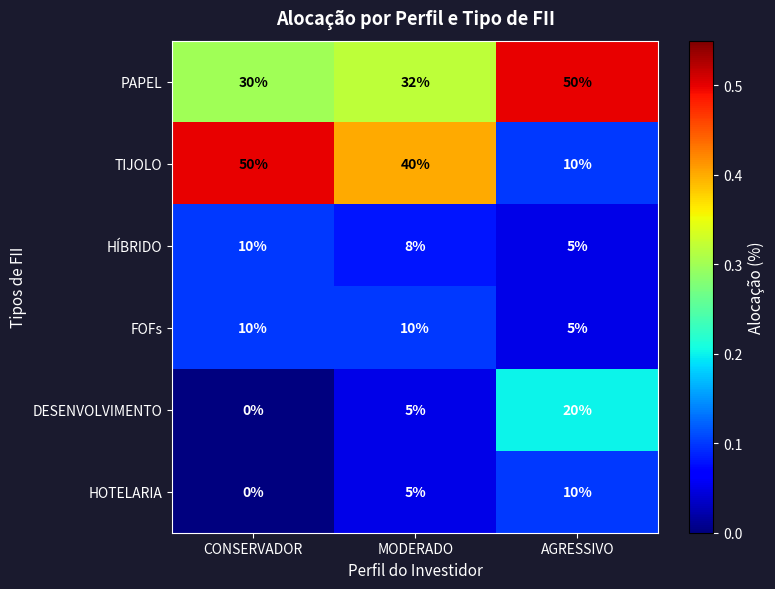

How many categories are shown in the chart?

3